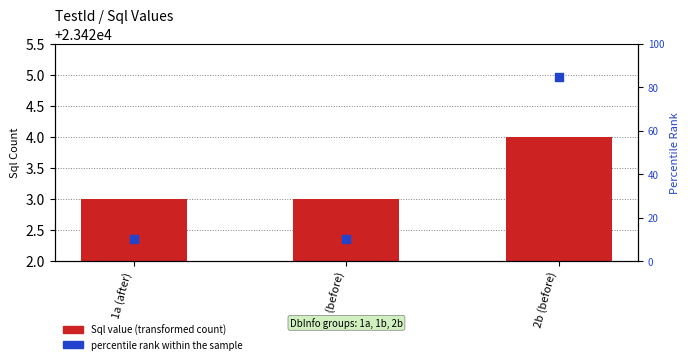

Is the value of percentile rank within the sample at 2b (before) greater than the value of Sql value at 1b (before)?

No